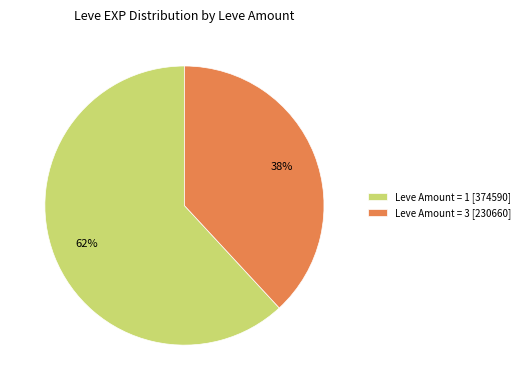

Which slice is the smallest?

Leve Amount = 3 [230660]